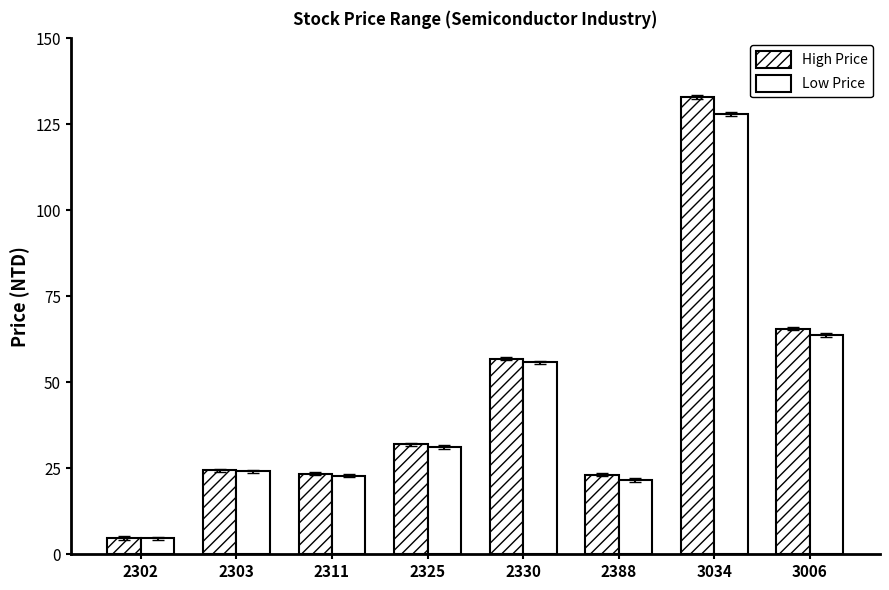

The High Price series shows 104.7 at 3006. True or false?

False